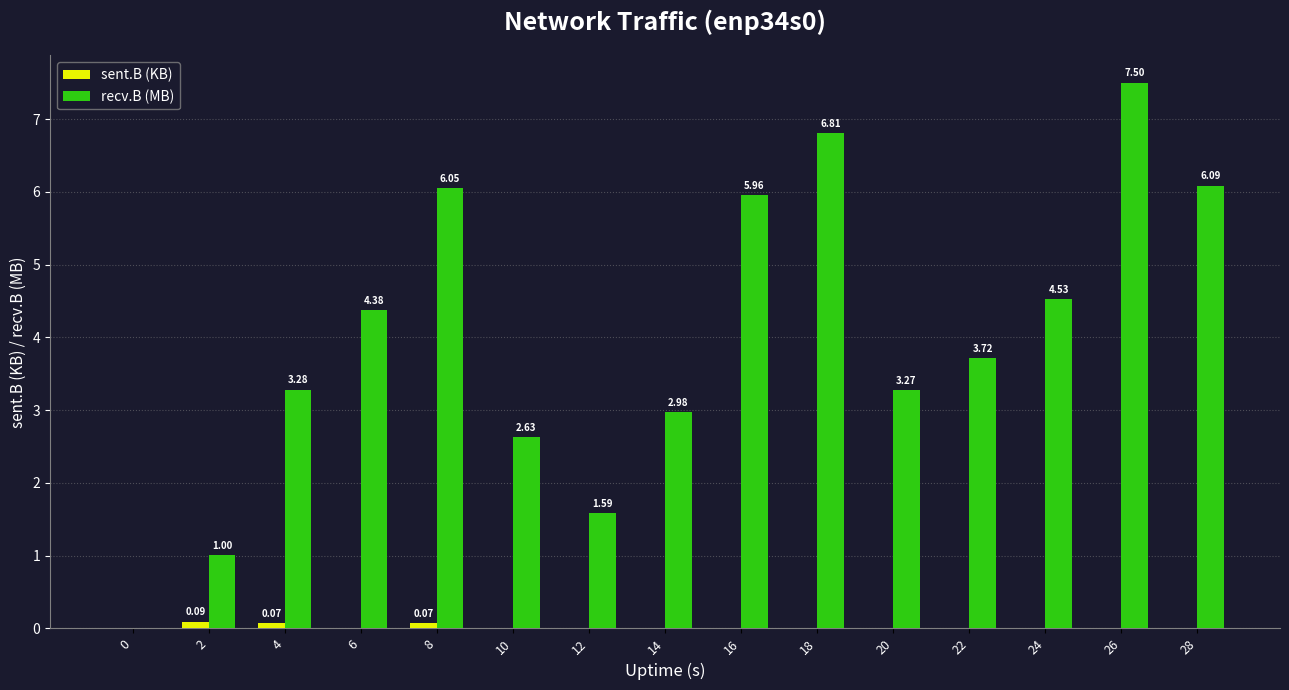

Count the number of data series in this chart.

2